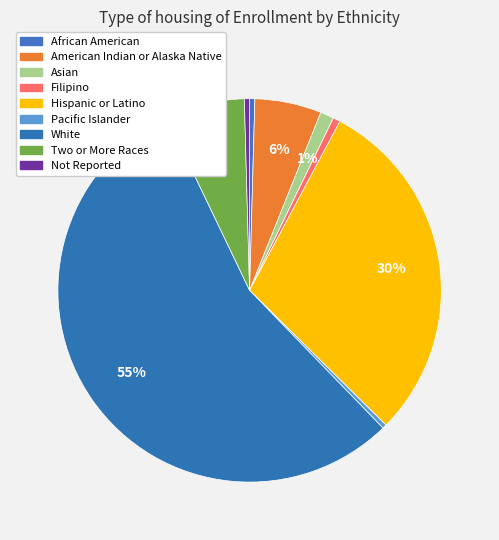

Between Hispanic or Latino and American Indian or Alaska Native, which is larger?

Hispanic or Latino